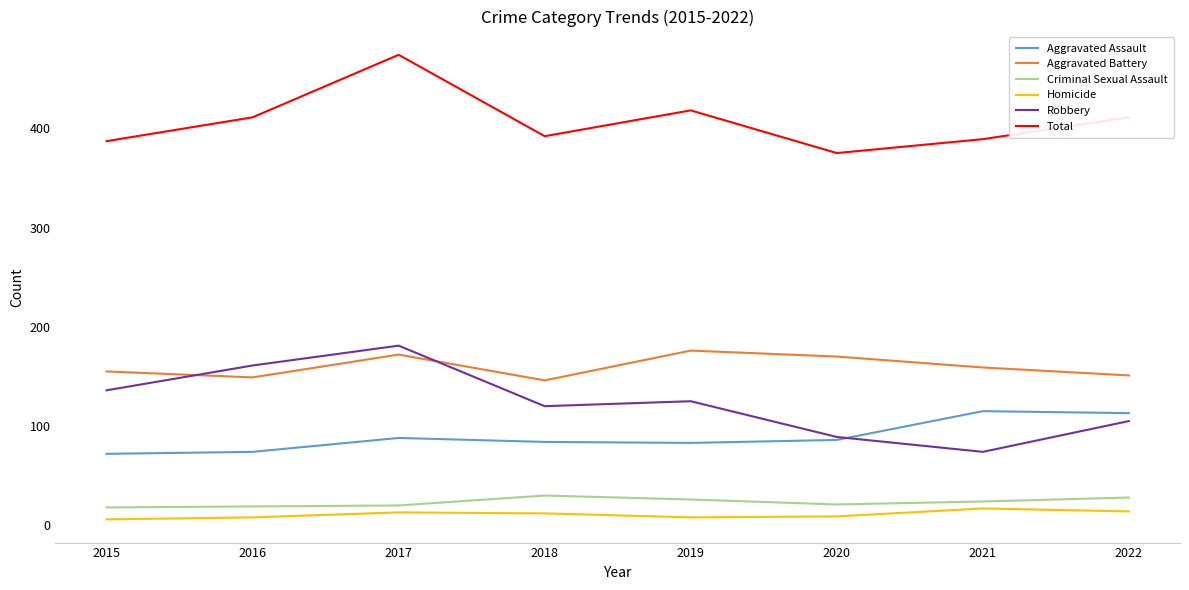

What is the sum of the Aggravated Assault values at 2022 and 2015?

185